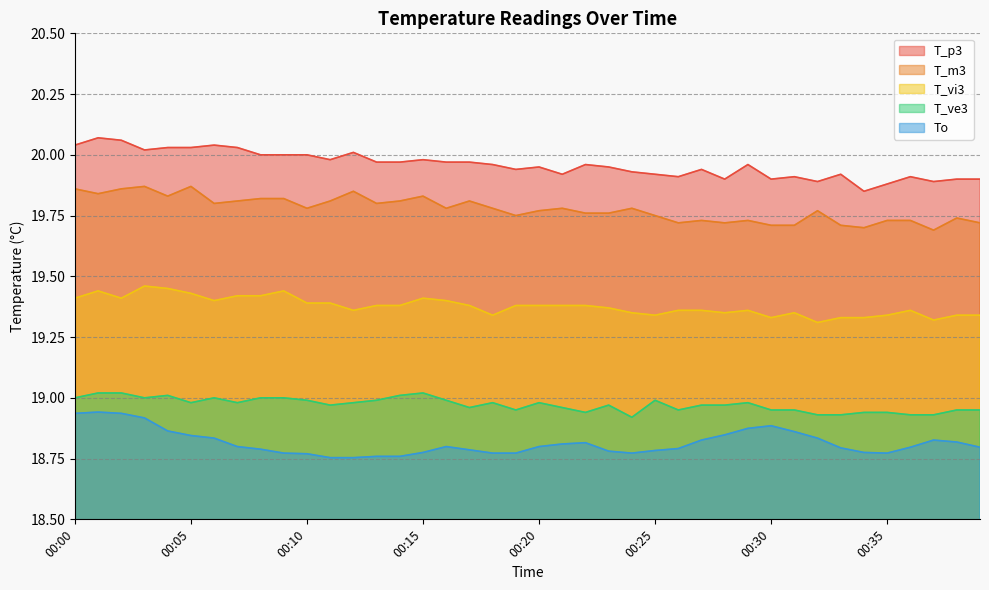

True or false: T_m3 has a value of 13.2 at 00:03.

False